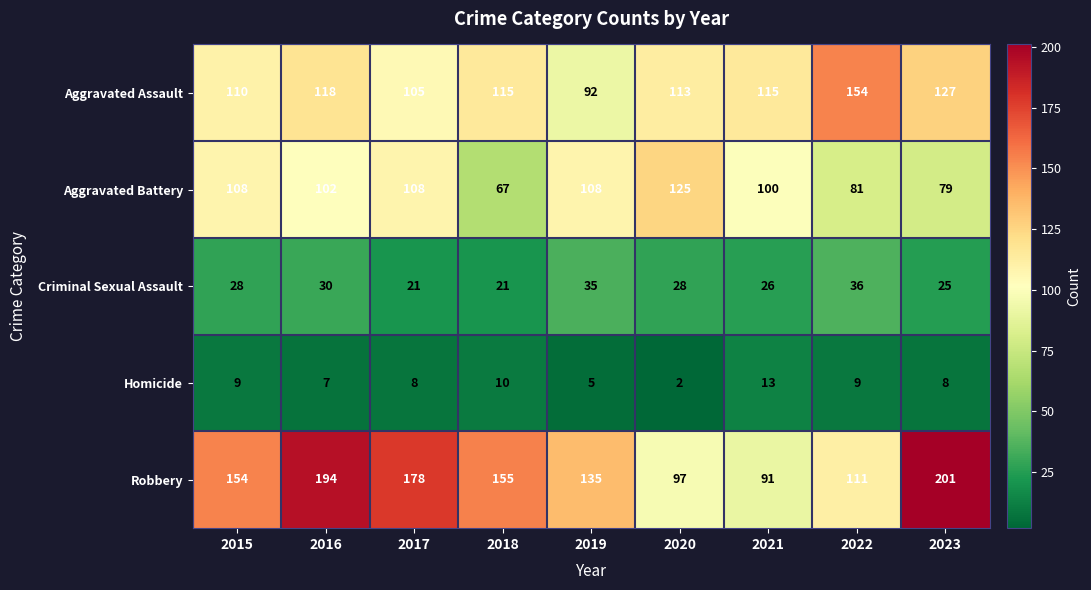

At which category is the sum across all series the highest?

2016